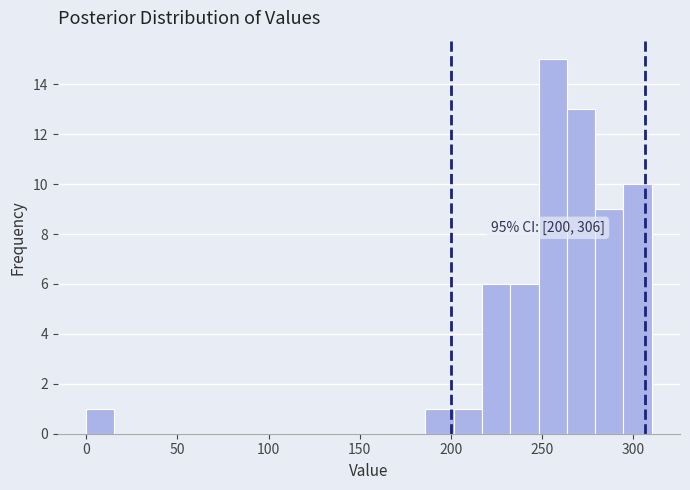

Around what value on the x-axis is the tallest bar? Give the approximate position of its centre, as read against the axis.

255